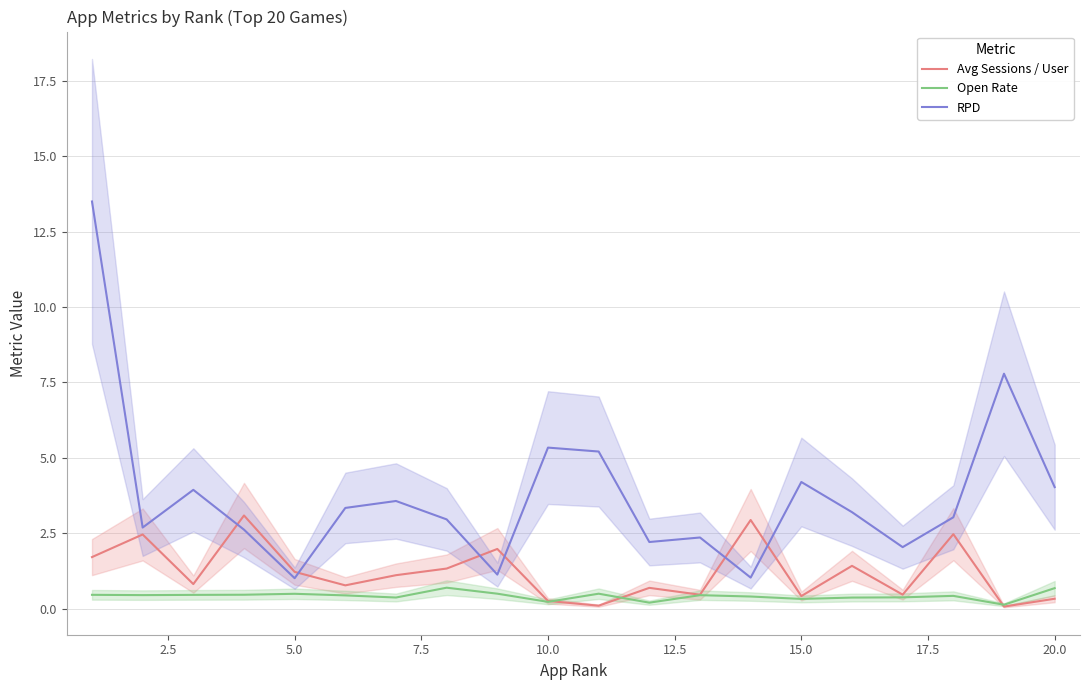

Which series has the largest range (max minus min)?

RPD